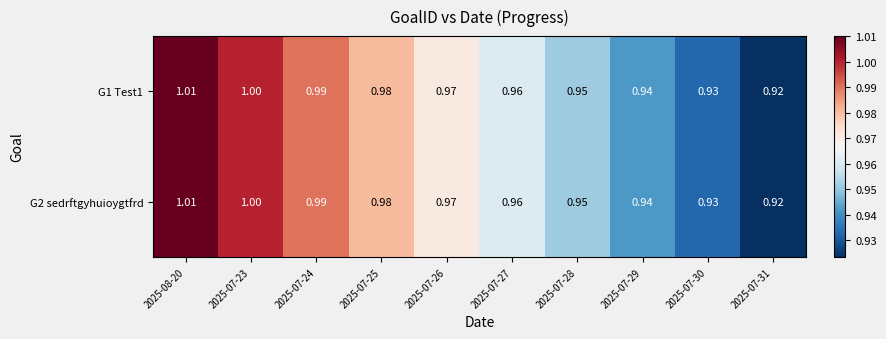

Is the value of G1 Test1 at 2025-07-23 greater than the value of G2 sedrftgyhuioygtfrd at 2025-07-29?

Yes